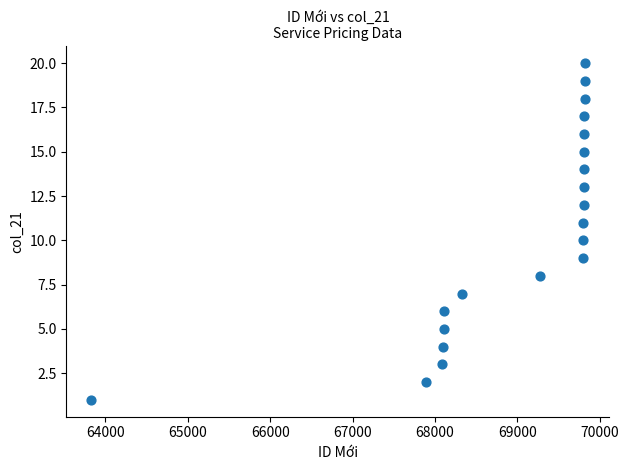

What is the range of X values (max minus min)?

5989